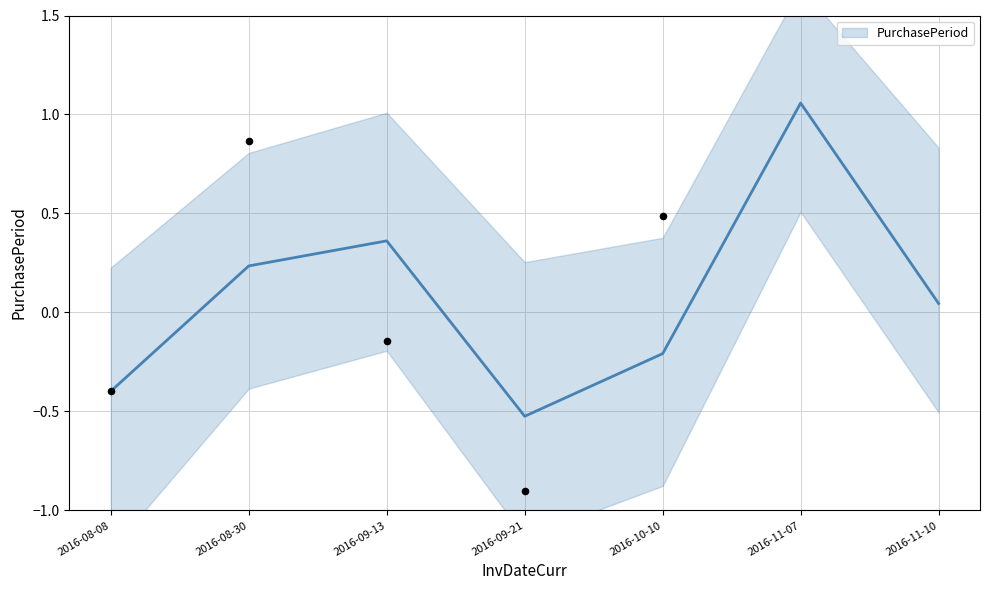

What is the change in value from 2016-08-08 to 2016-10-10?

+0.9